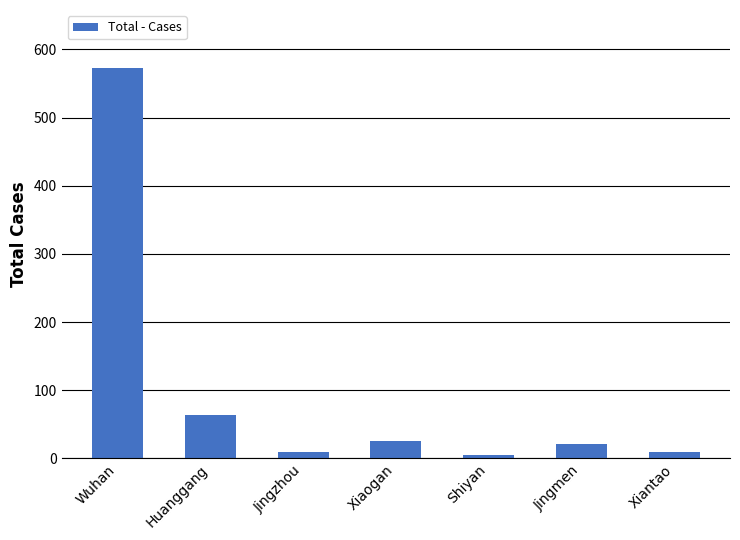

Where is the data nearest to the value 288?

Huanggang